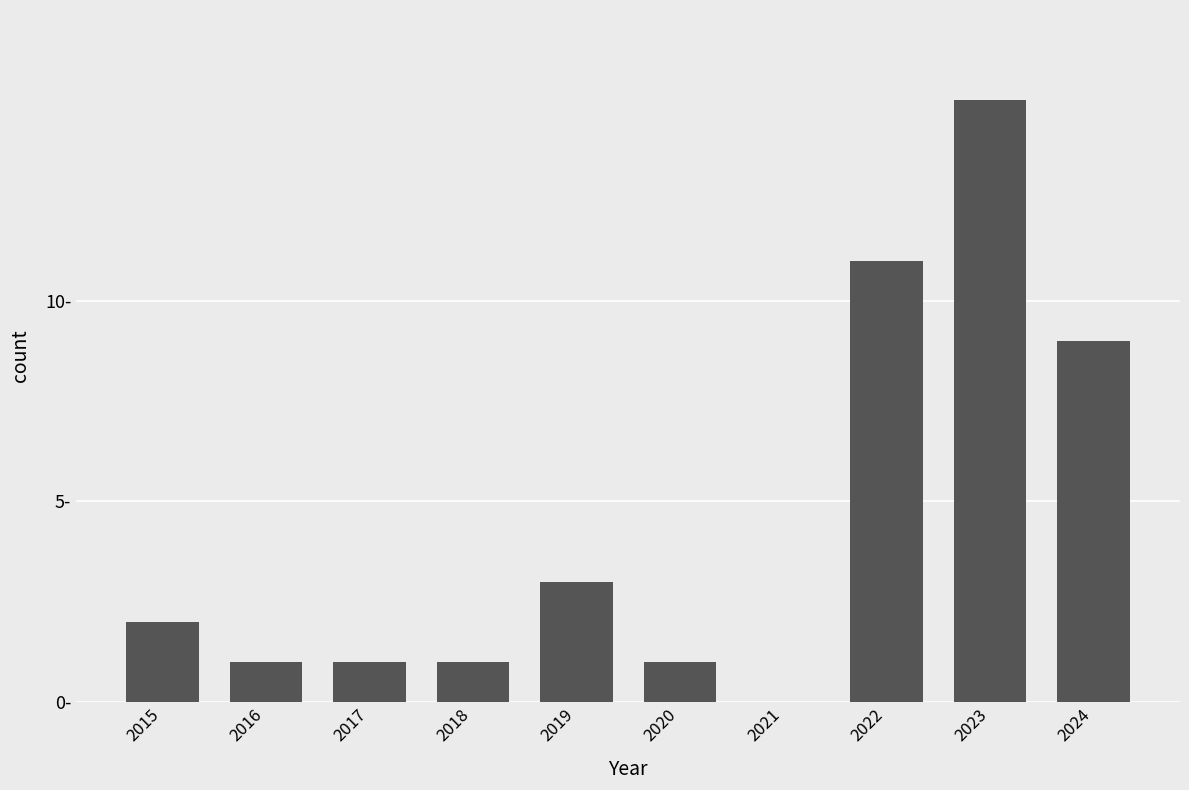

Which label corresponds to the largest value in the chart?

2023